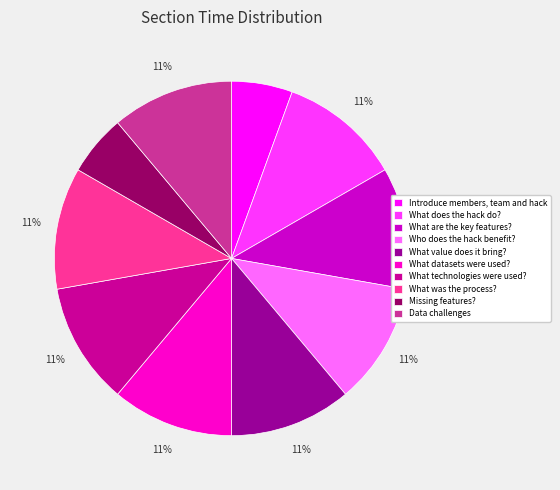

To the nearest percent, what portion does Introduce members, team and hack represent?

6%